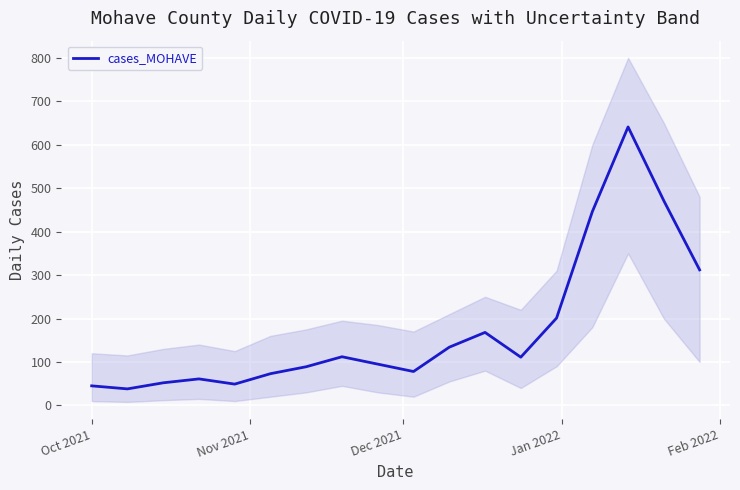

What is the difference between the maximum and second lowest values?

596